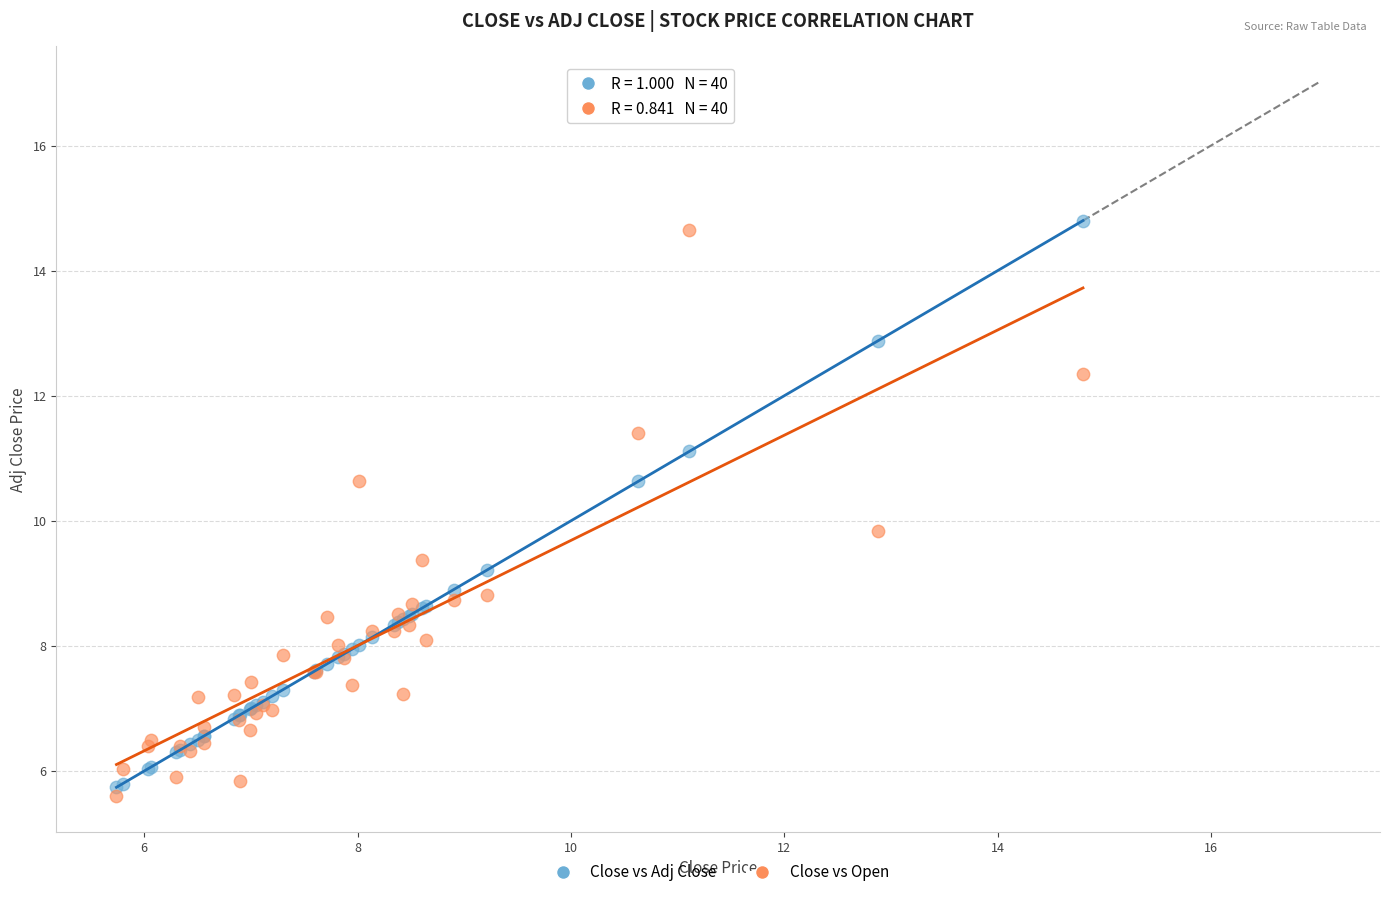

What is the X range (max minus min) for the scatter plot?

9.1